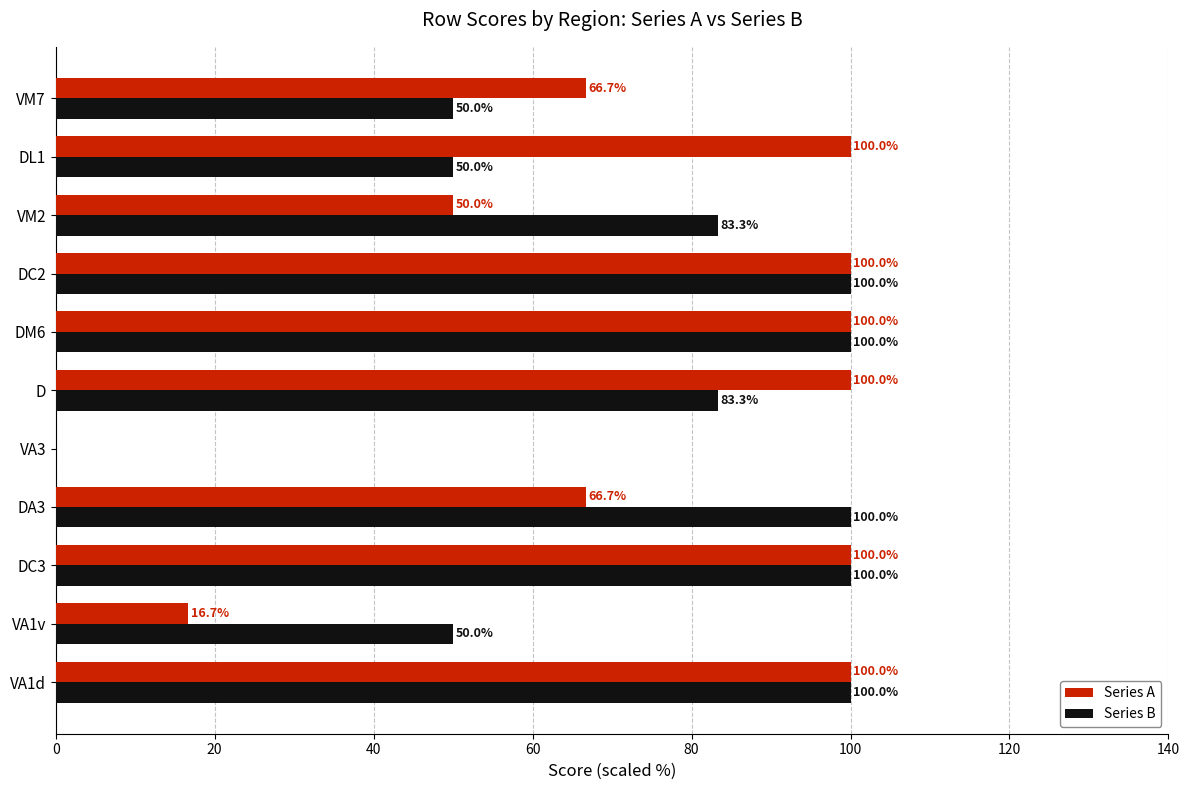

Is it true that Series B equals 50.0 at VM7?

True